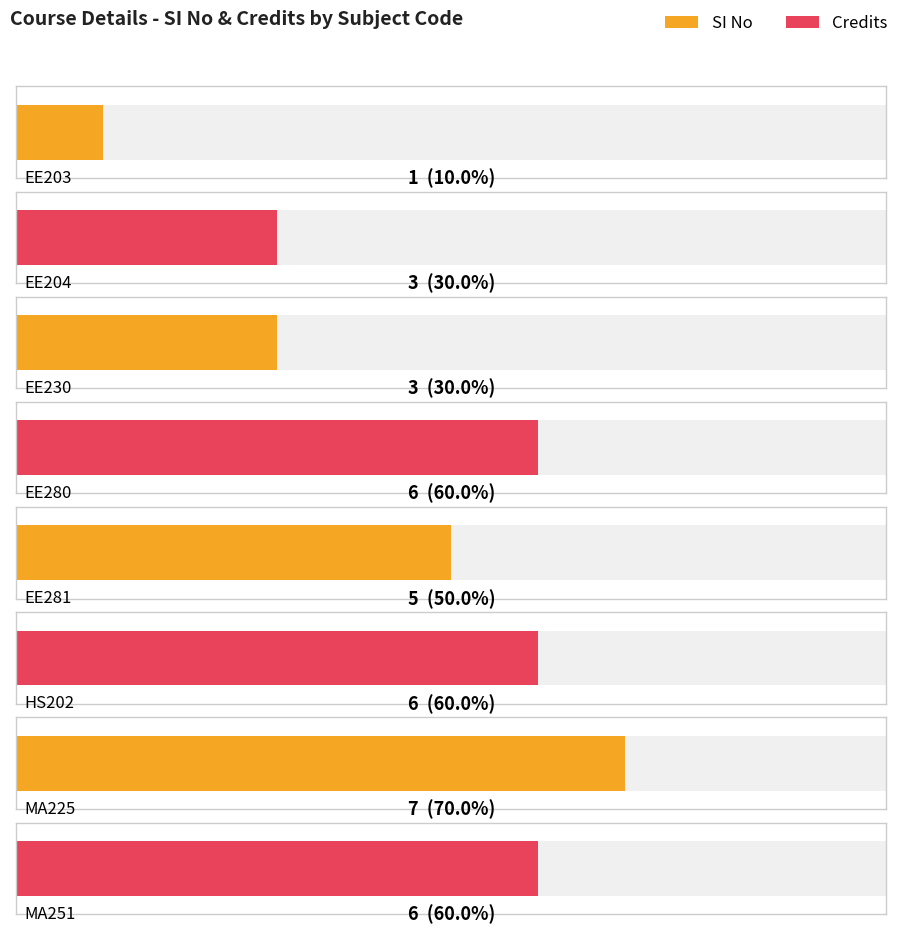

True or false: SI No has a value of 11 at MA225.

False